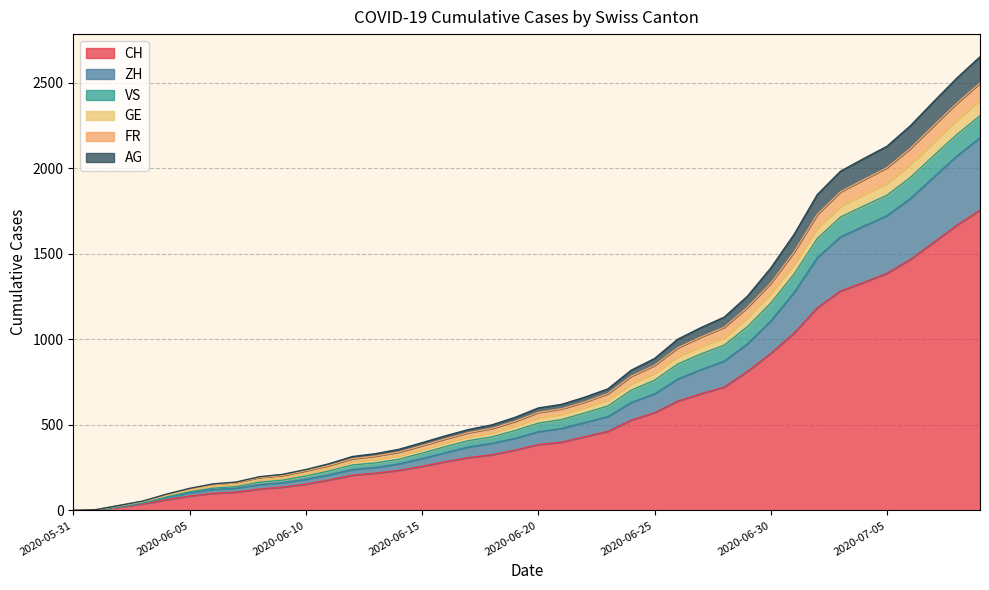

True or false: GE and FR intersect in this chart.

False